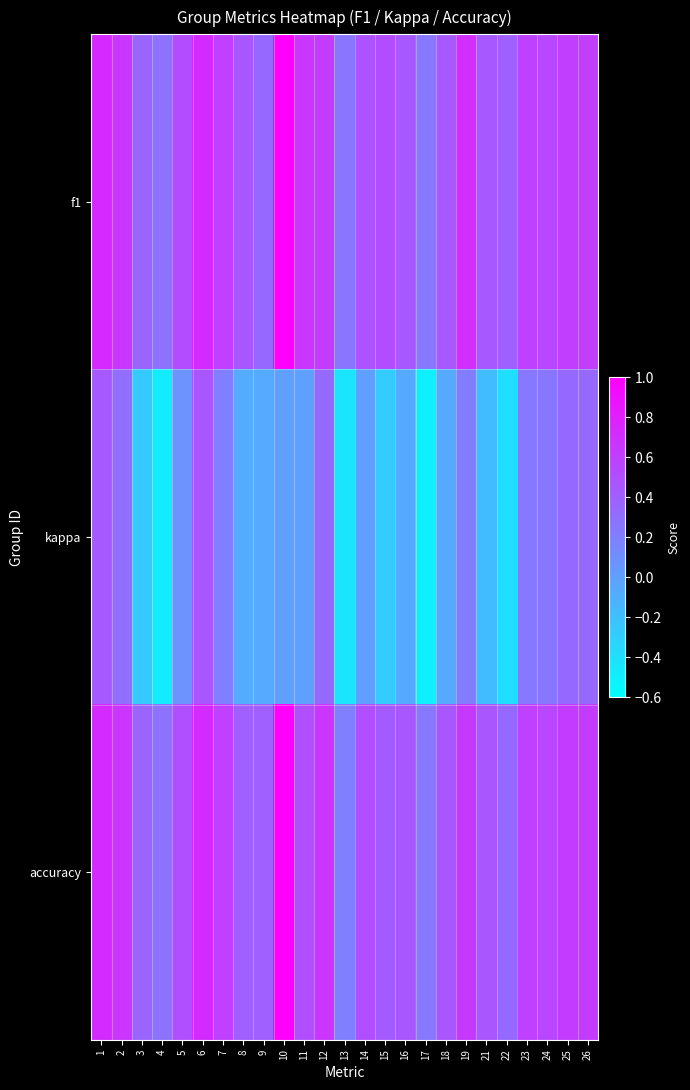

What is the total value across all series at 24?

1.4